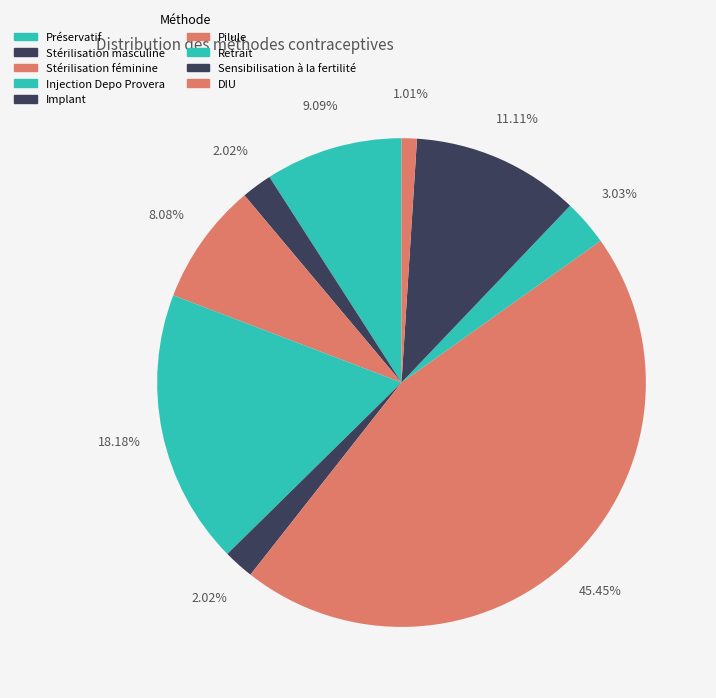

How many slices are in this pie chart?

9